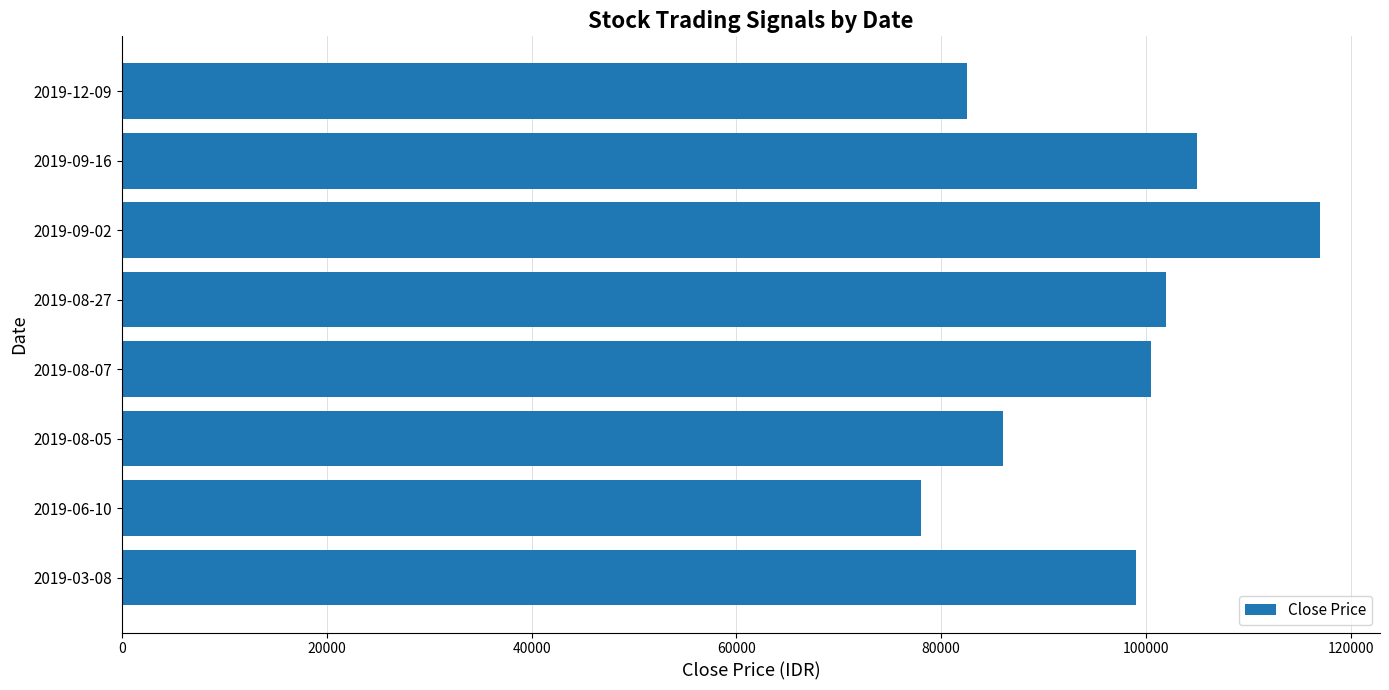

Reading bottom to top, extract all data points from this chart.

99000	78000	86000	100500	102000	117000	105000	82500